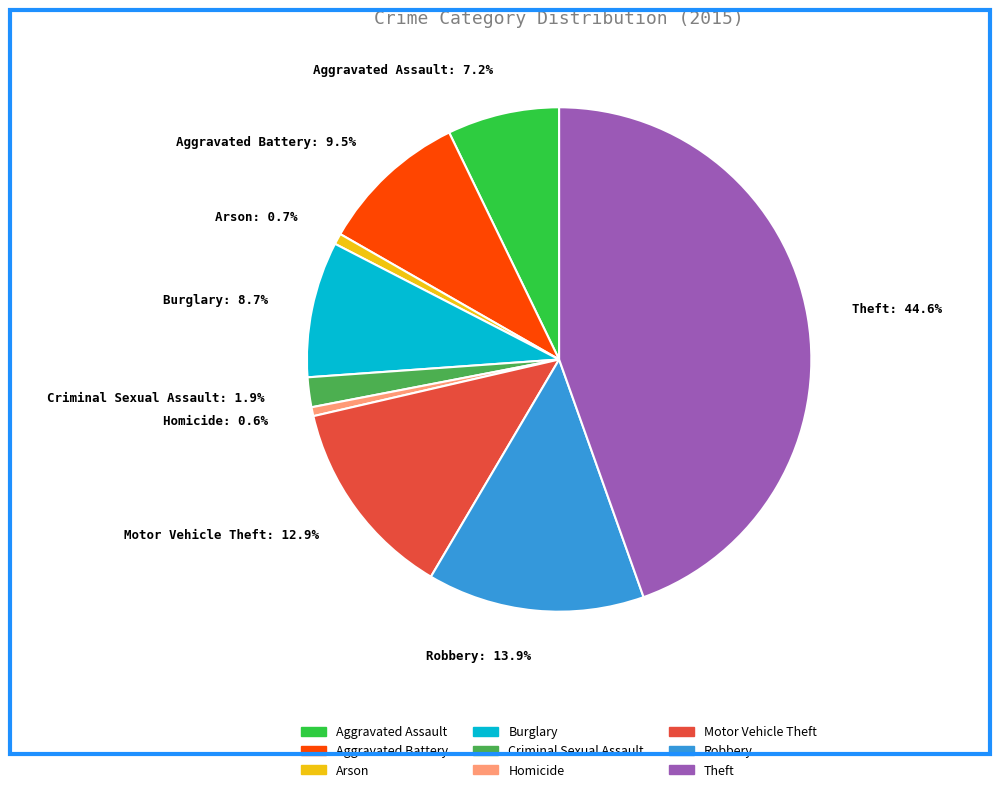

Is it true that Robbery is 1% of the pie?

False